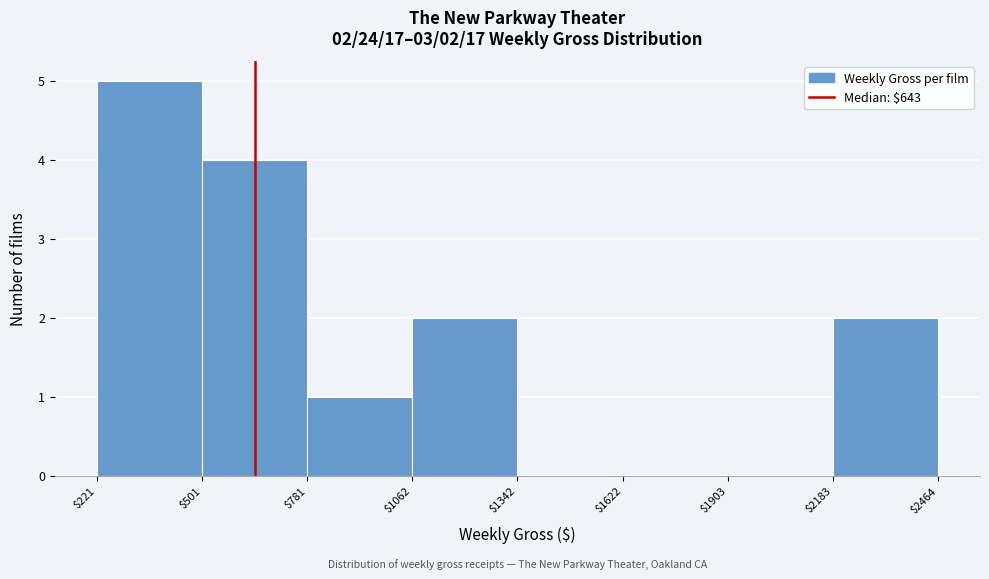

Over which range of the x-axis is the bar tallest?

$221 to $501